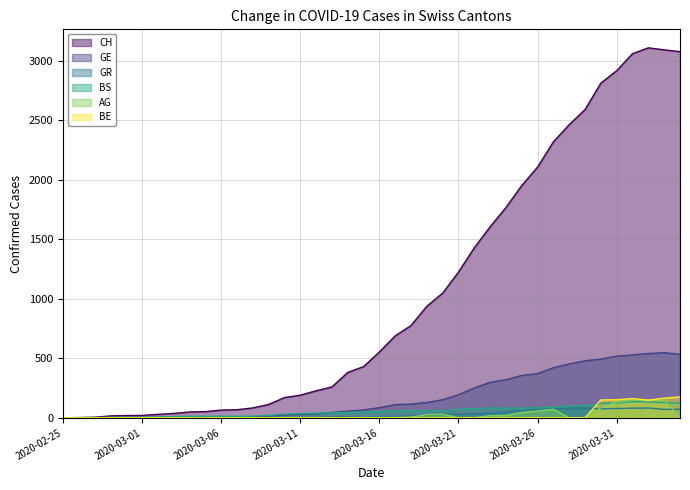

What position from the right is 2020-03-24?

12